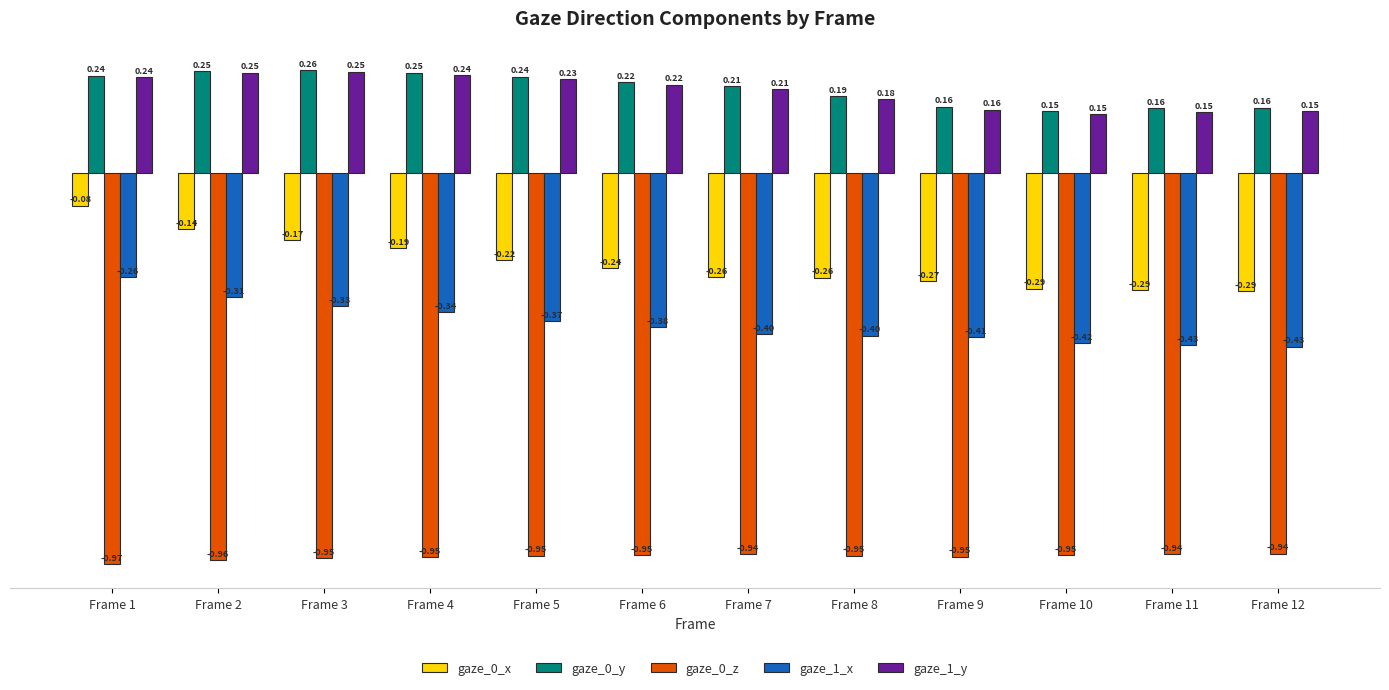

At how many categories does at least one series exceed 0?

12